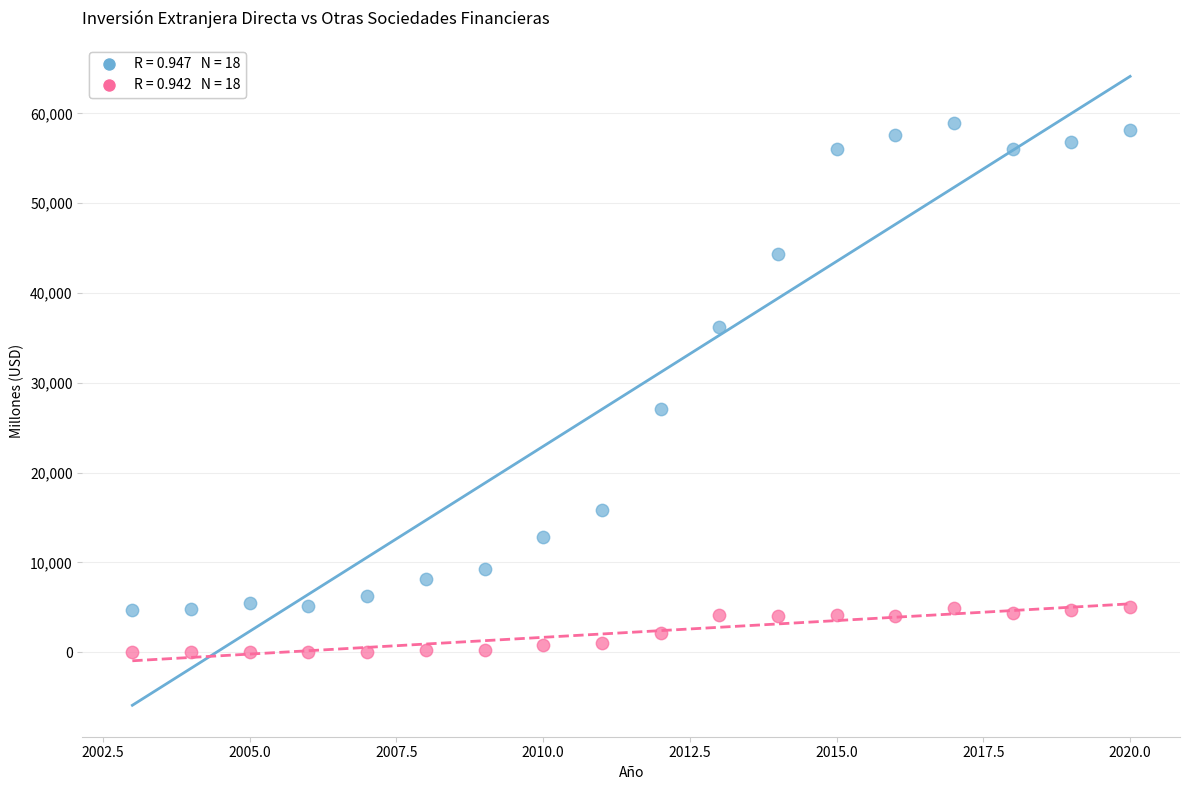

Across all series, what Y value is closest to 29483?

27089